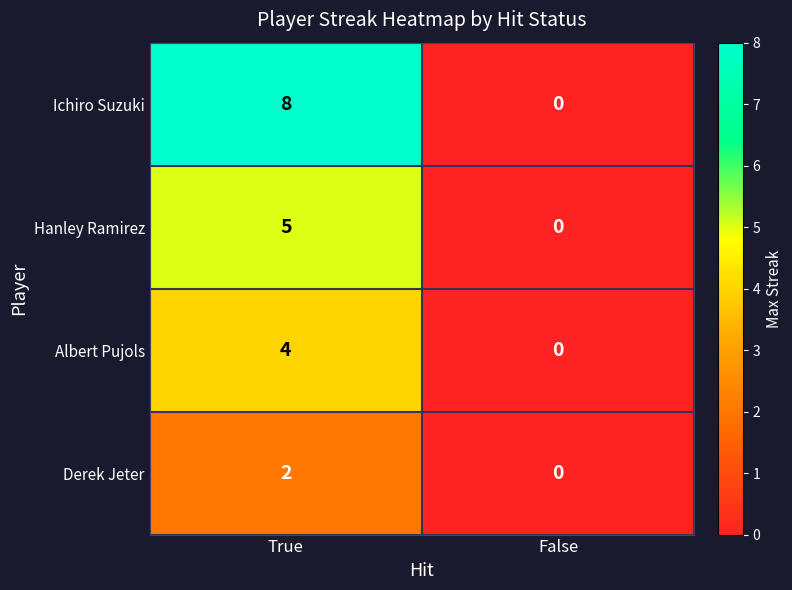

At which label does Derek Jeter reach its minimum?

False